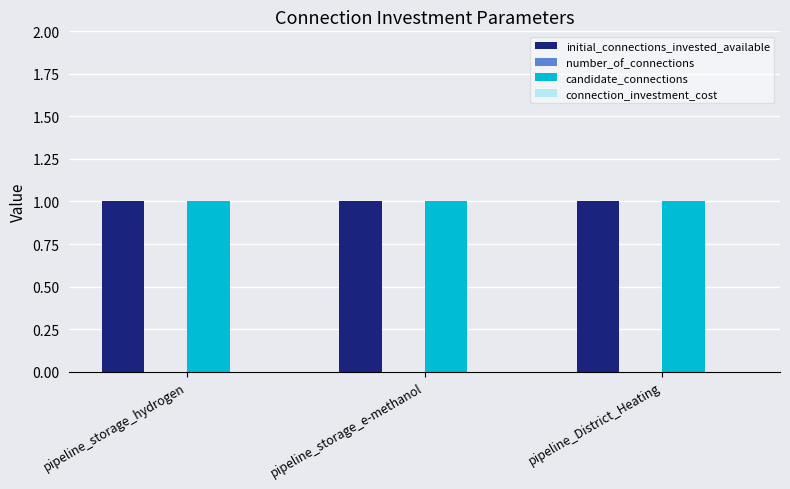

What is the label of the 2nd bar from the right?

pipeline_storage_e-methanol